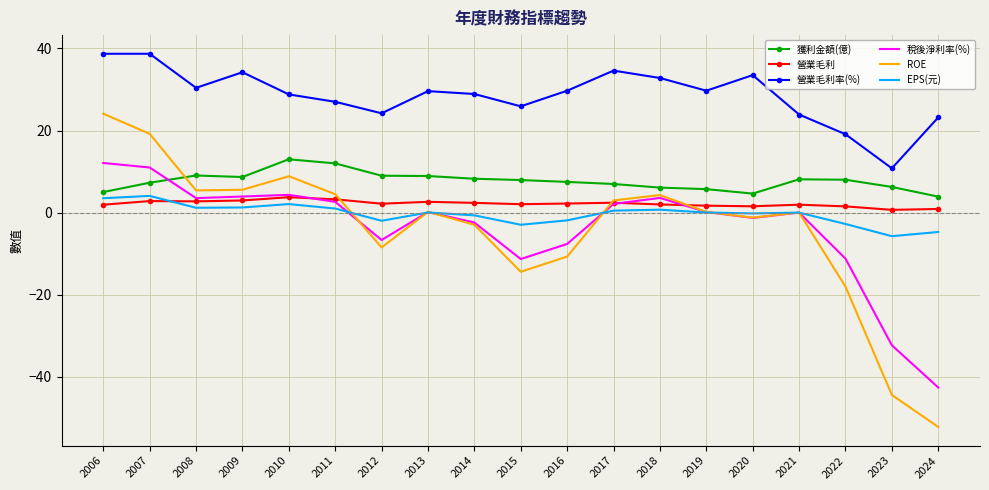

Between 2006 and 2011, which series saw the biggest shift?

ROE